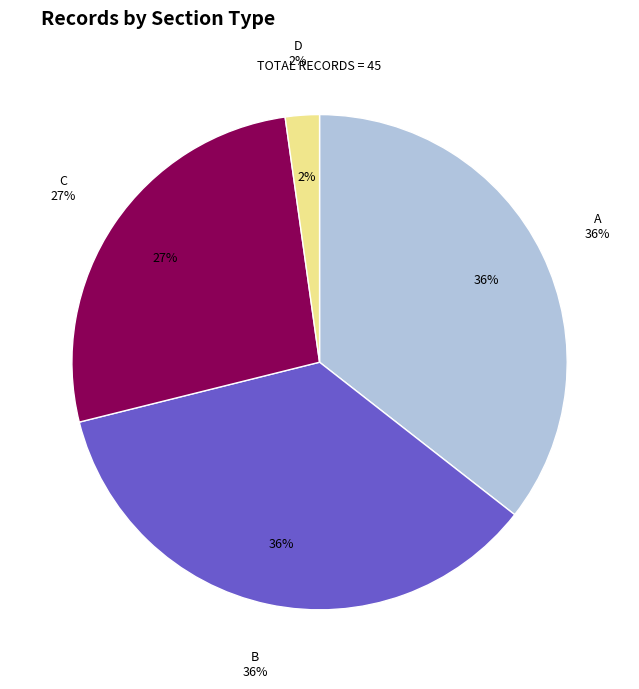

Which category has the smallest portion of the pie?

d